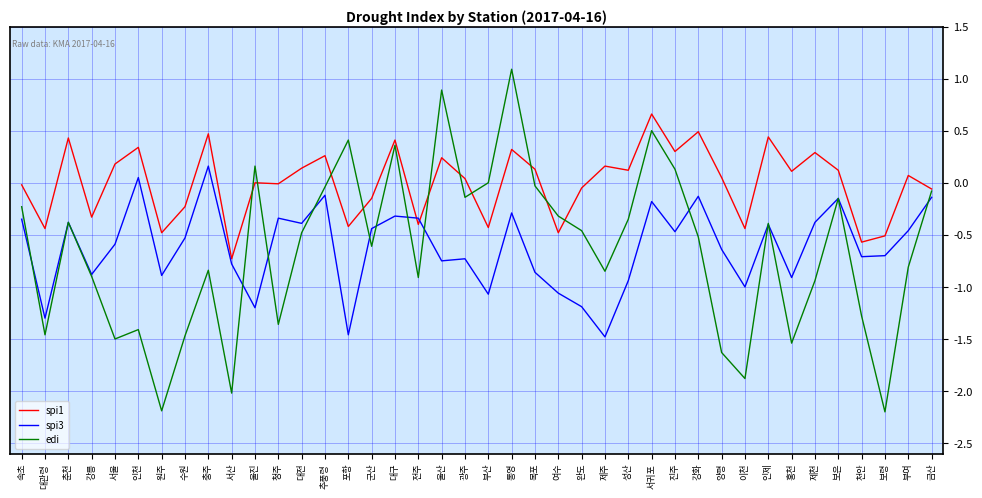

Does the chart display data point markers on the line(s)?

No